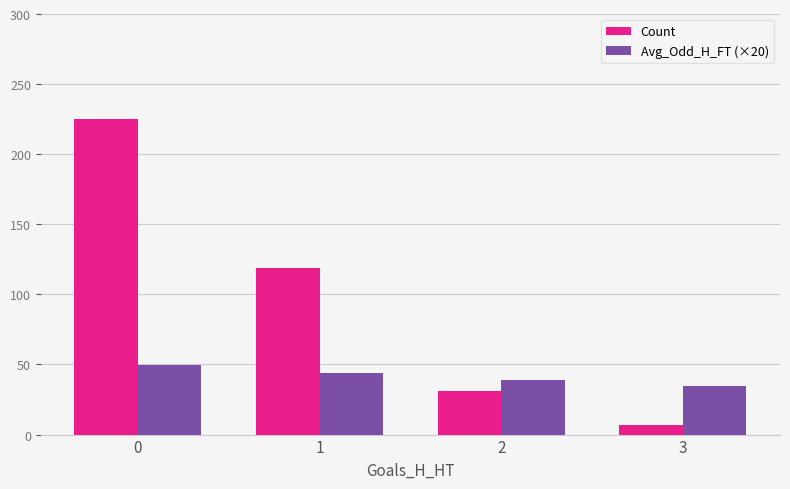

Reading right to left, what are all the values shown in this chart?

Count: 3=7.0	2=31.0	1=119.0	0=225.0
Avg_Odd_H_FT (×20): 3=34.4	2=38.8	1=44.2	0=49.6